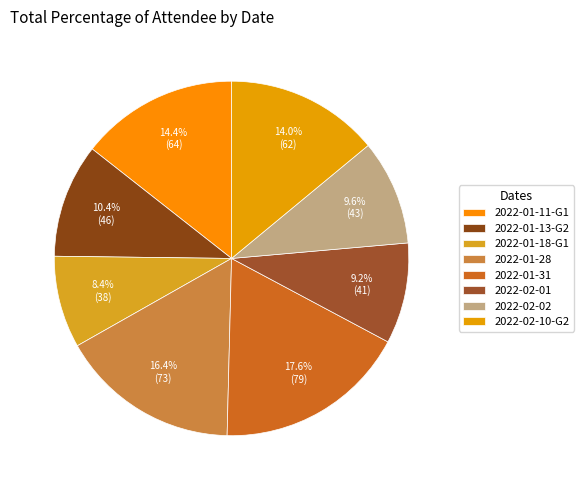

What is the smallest slice in the pie chart?

2022-01-18-G1